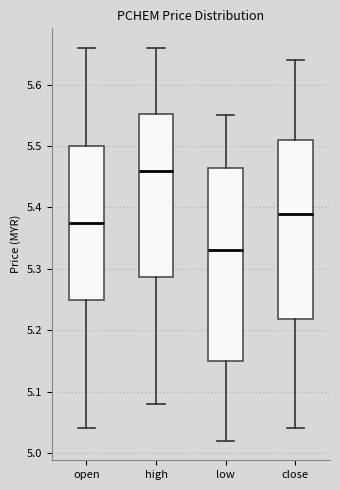

Reading left to right, transcribe this box plot: for each box, give where its median line is, the range the box spans, and where its two whiskers end, as read against the y-axis. The values are not printed on the chart, so give them approximately, as read against the axis.

open: median 5.38, box 5.25 to 5.50, whiskers 5.04 to 5.66
high: median 5.46, box 5.29 to 5.55, whiskers 5.08 to 5.66
low: median 5.33, box 5.15 to 5.47, whiskers 5.02 to 5.55
close: median 5.39, box 5.22 to 5.51, whiskers 5.04 to 5.64